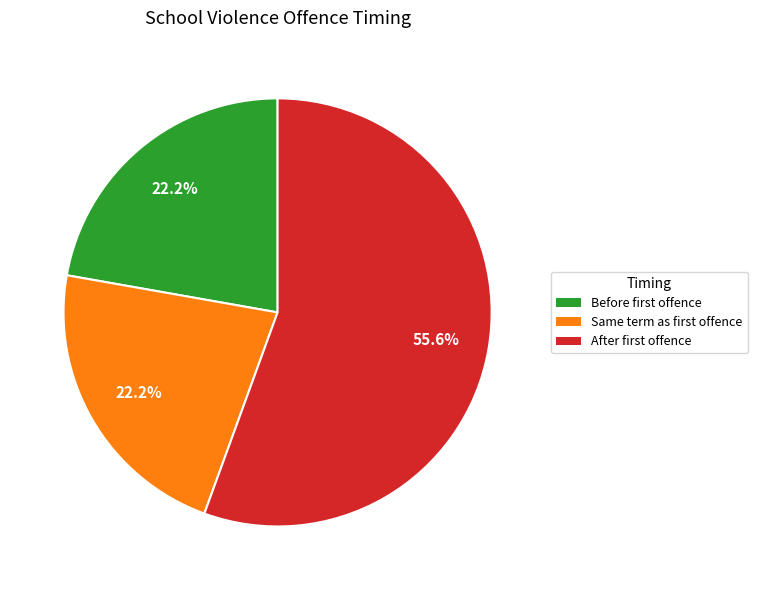

Is there a majority slice in this chart?

Yes